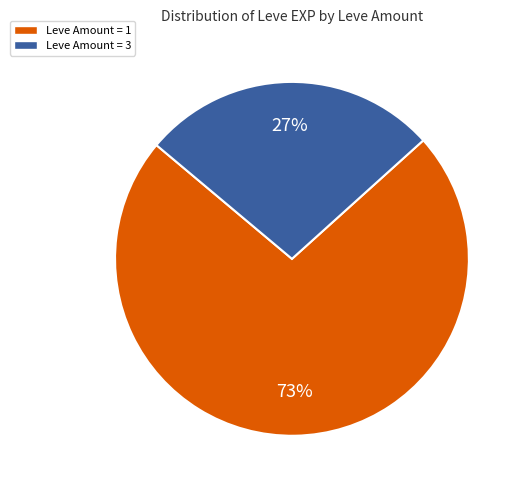

Is there any slice that represents more than half of the pie?

Yes